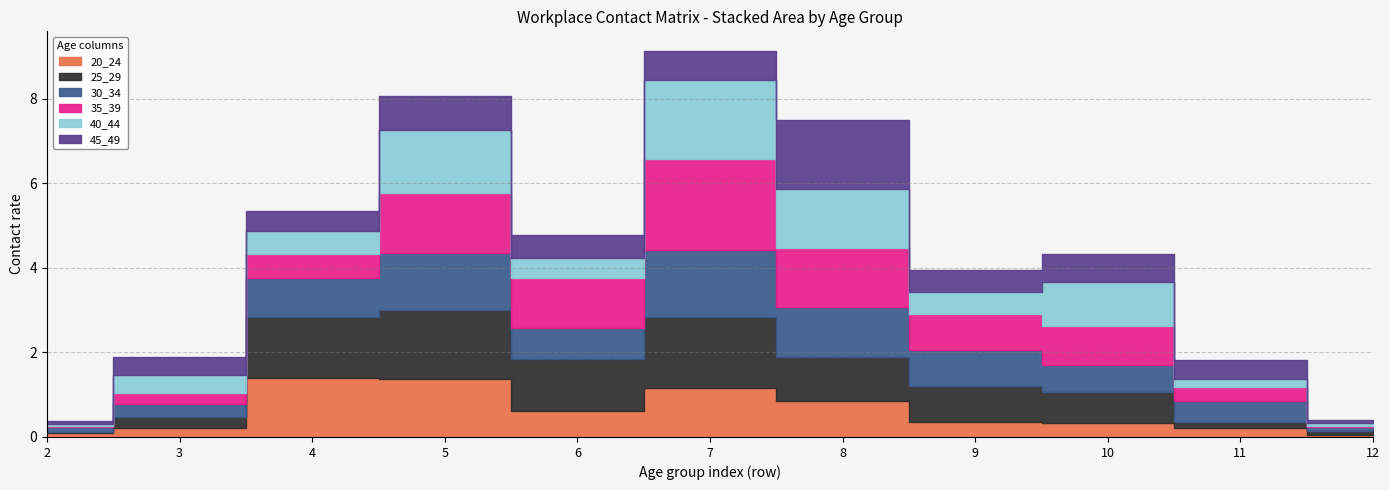

Is it true that 20_24 equals 0.1 at 3?

False